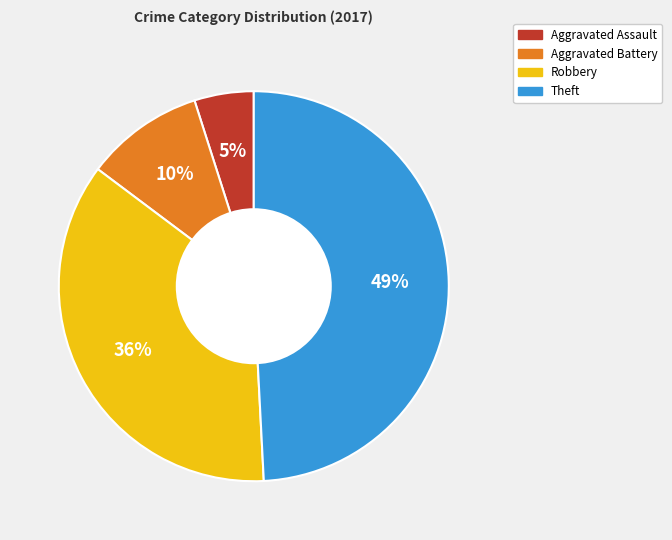

Is there any slice that represents more than half of the pie?

No